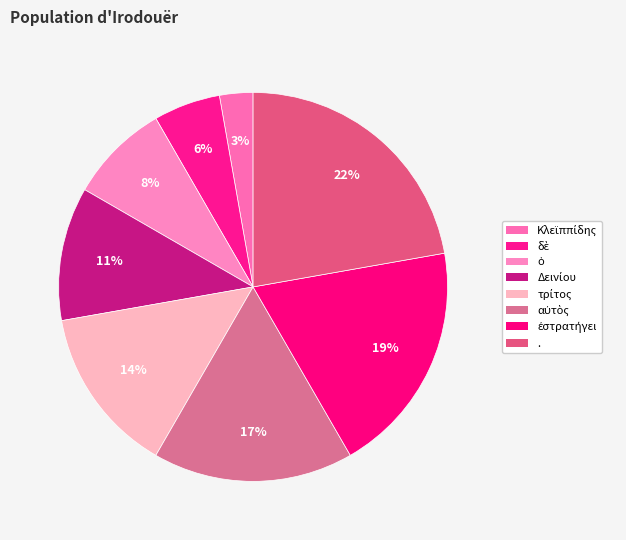

Does αὐτὸς account for over 50% of the chart?

No